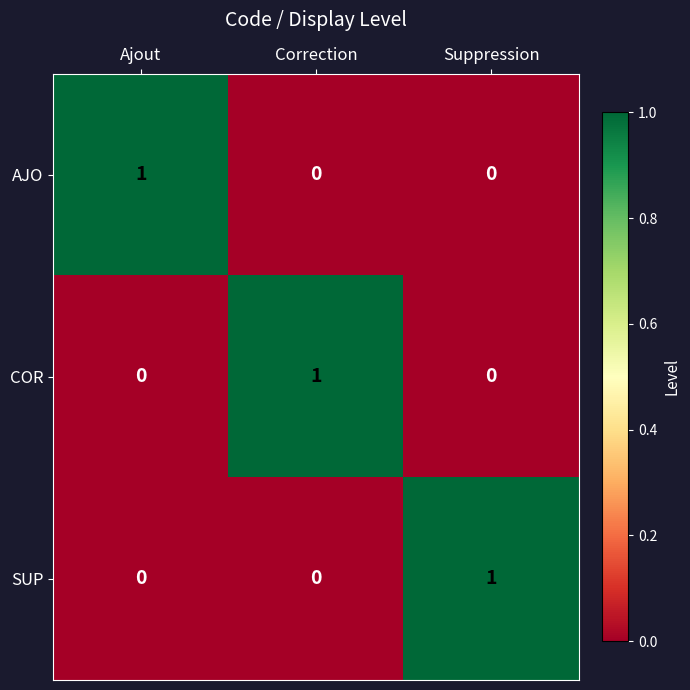

What is the total value across all series at Correction?

1